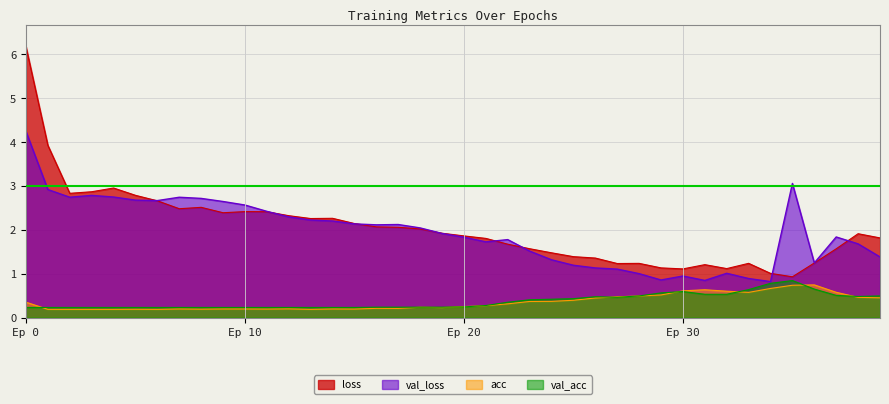

At which category is the sum across all series the highest?

Ep 0